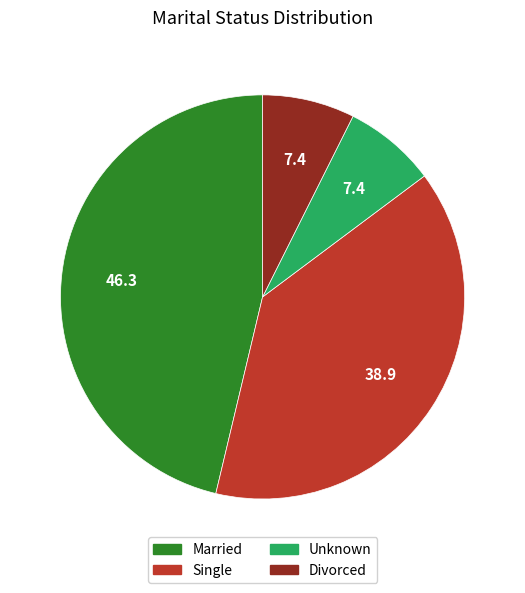

Is it true that Divorced is 1% of the pie?

False